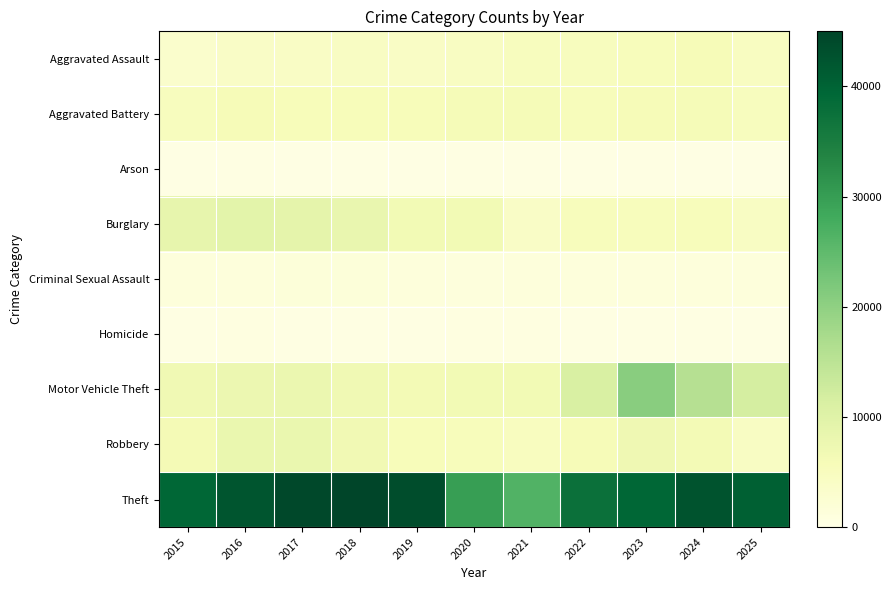

What is the smallest value displayed?

257